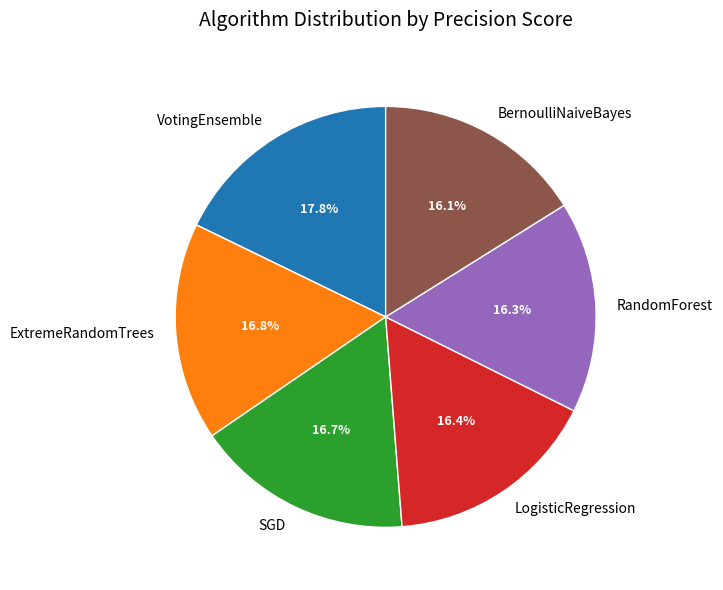

How much of the chart is everything except RandomForest?

83.7%